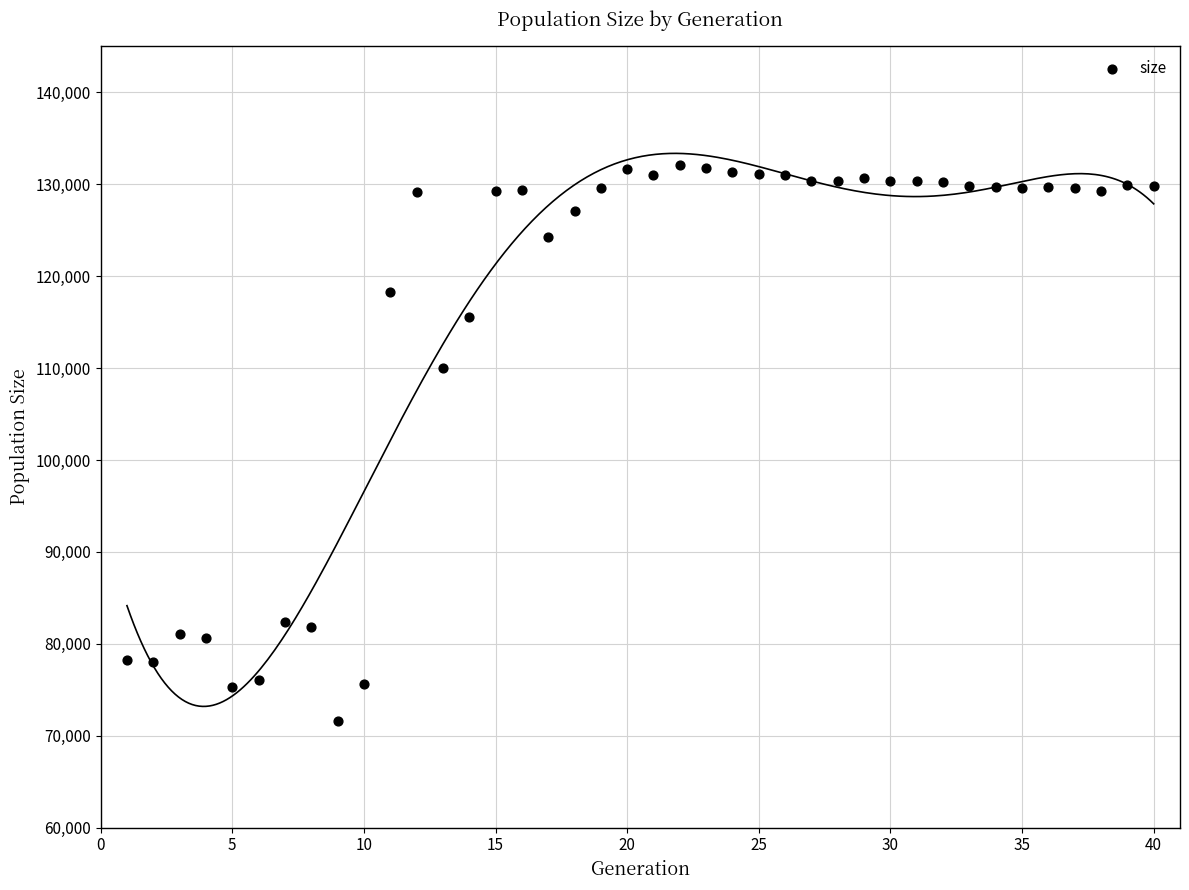

What Y value in the scatter plot is closest to 101871?

110014